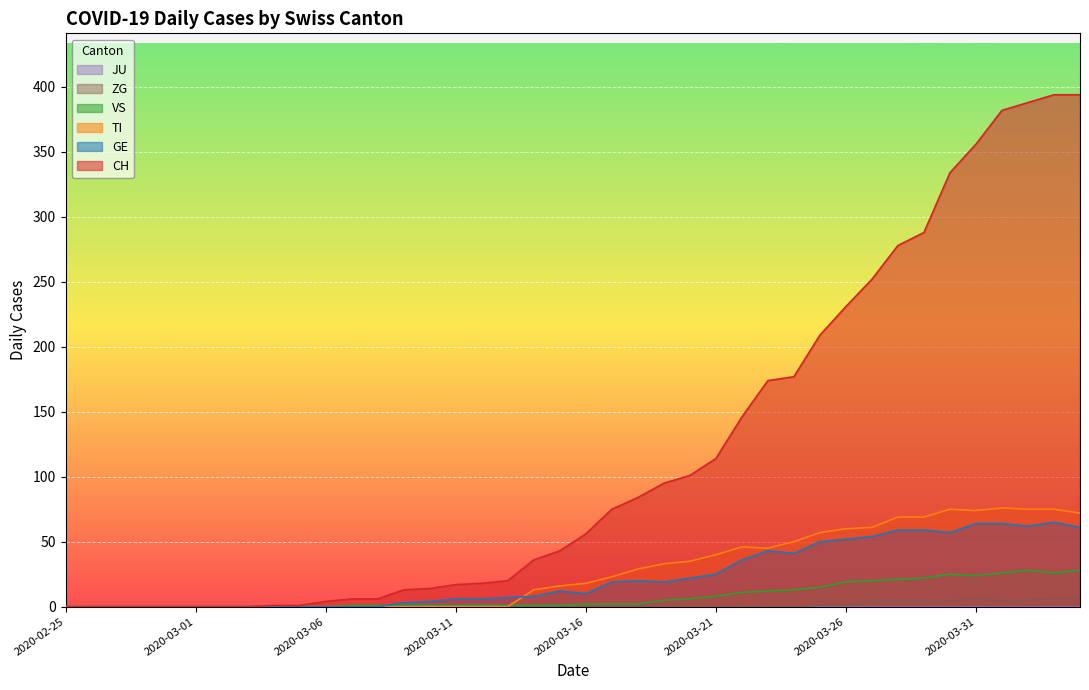

What is the average value of the CH series?

118